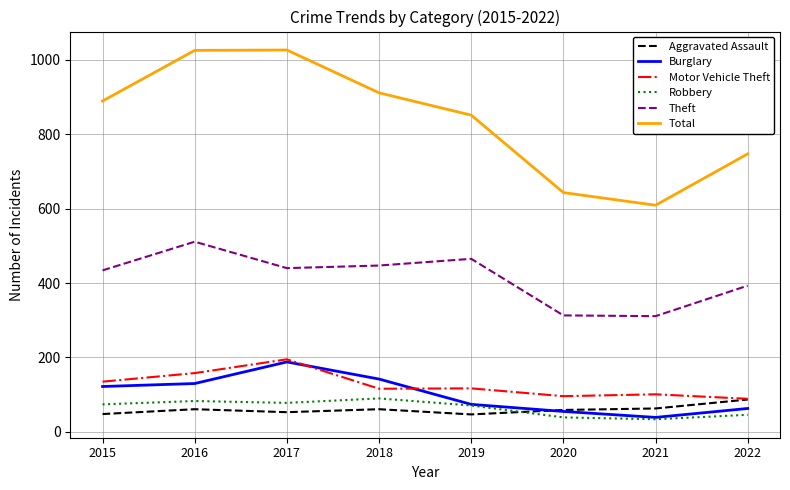

Read the Total value at 2017, to the nearest 10.

1030